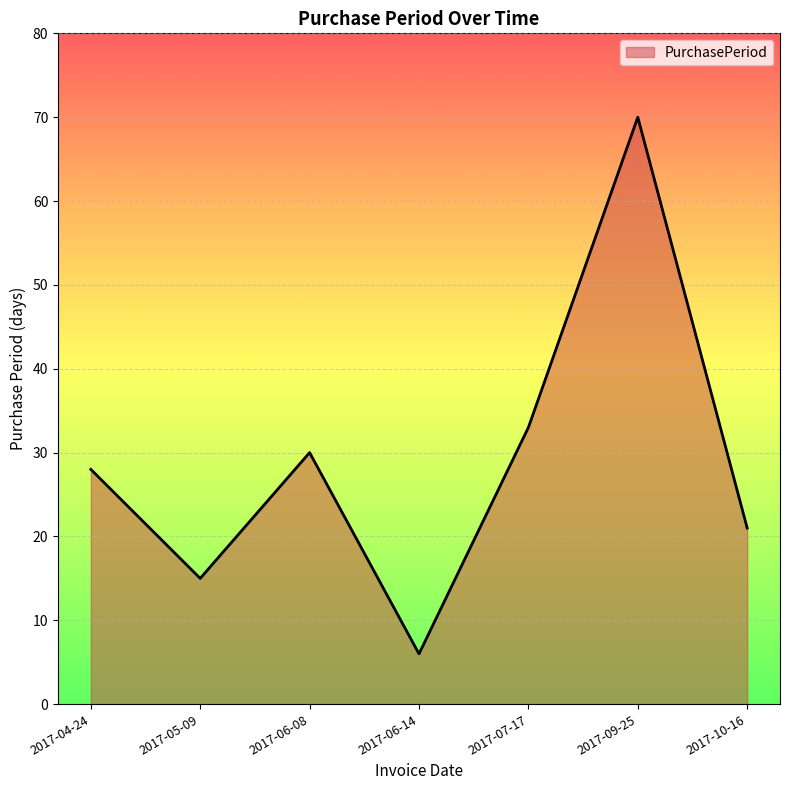

Reading left to right, extract all data points from this chart.

28	15	30	6	33	70	21